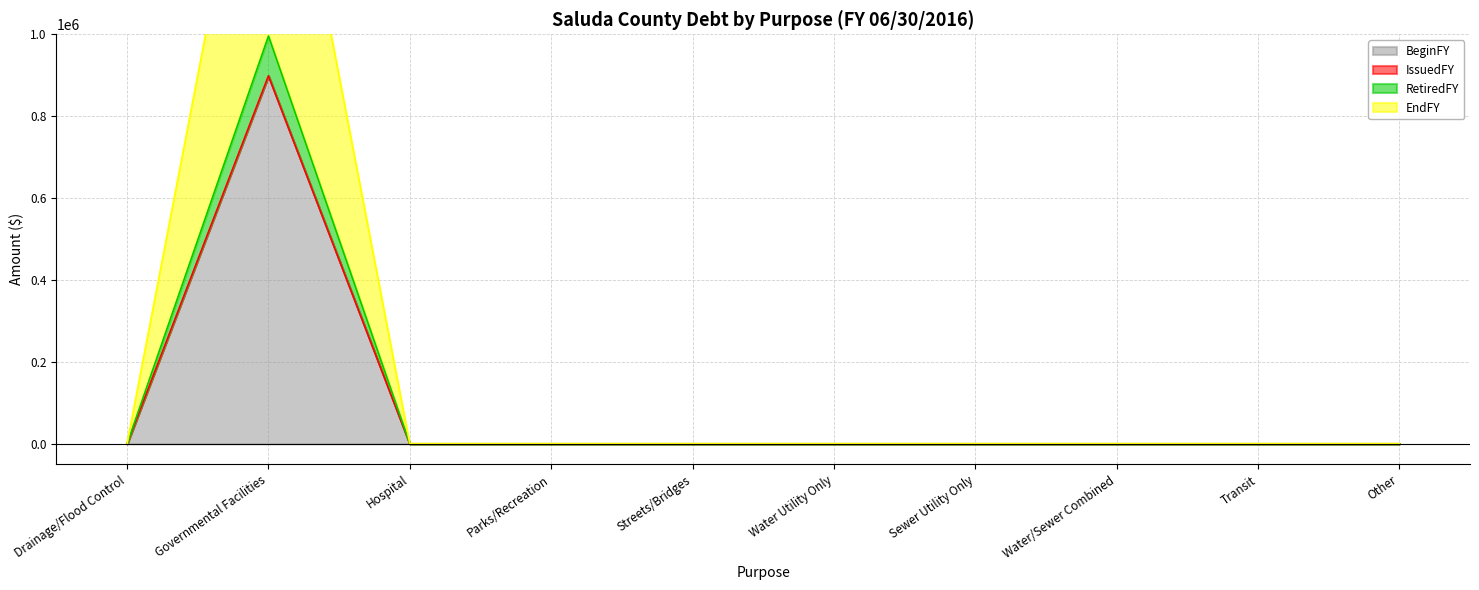

What is the difference between the maximum and minimum values in the RetiredFY series?

995741